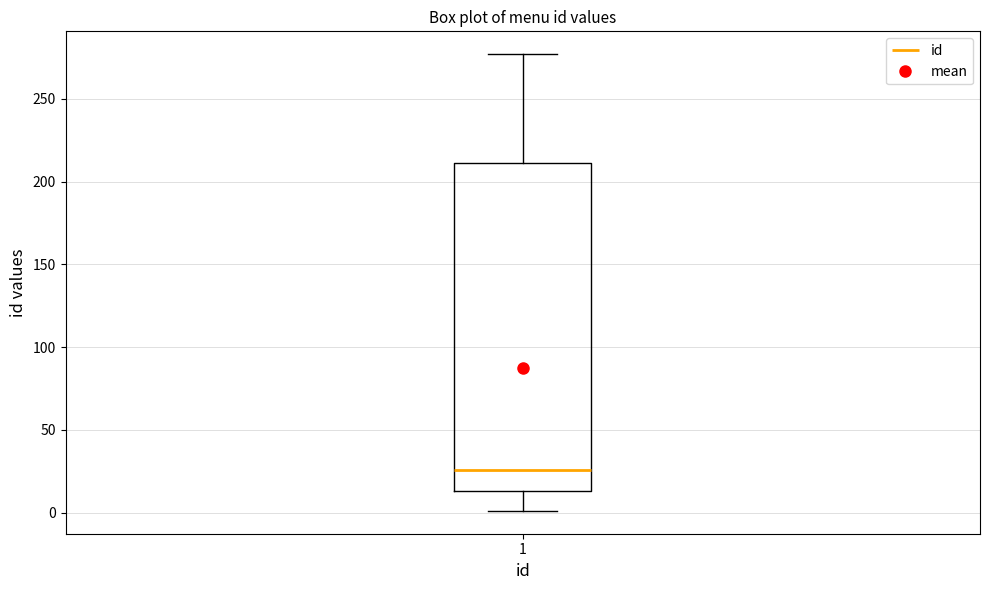

Transcribe this box plot: give where the median line is, the range the box spans, and where the two whiskers end, as read against the y-axis. The values are not printed on the chart, so give them approximately, as read against the axis.

median 25, box 15 to 210, whiskers 0 to 275